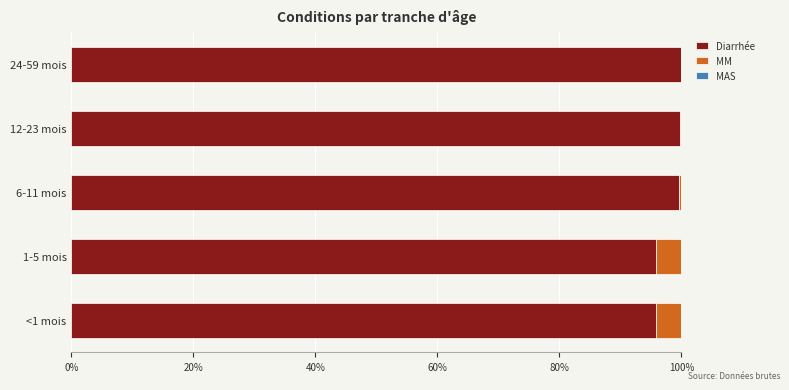

Is it true that Diarrhée equals 57.2 at 1-5 mois?

False